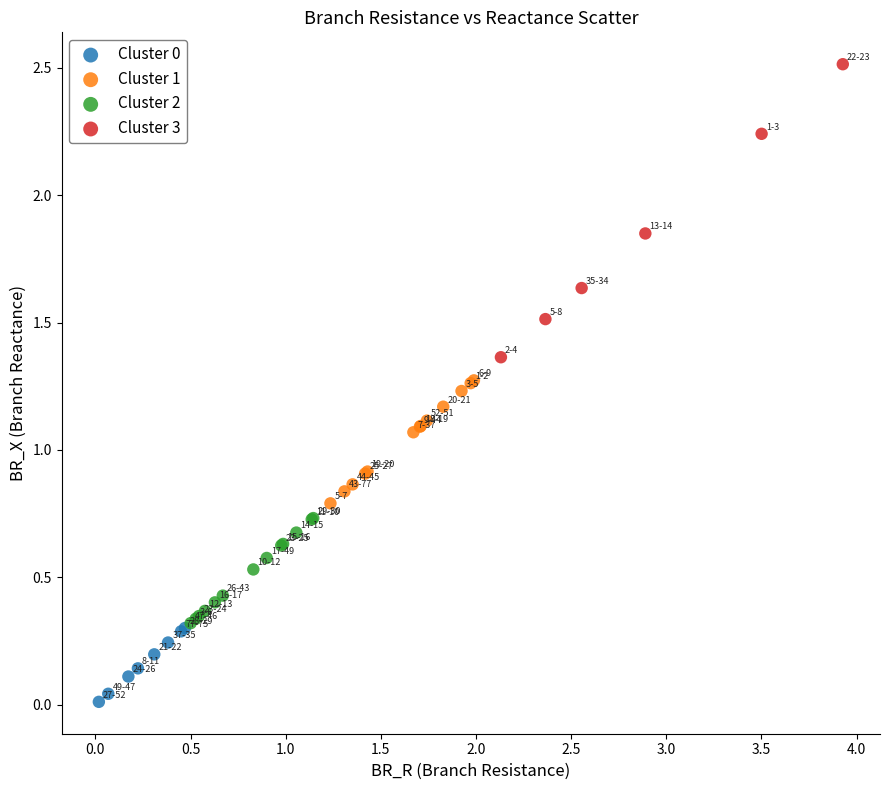

Which series reaches the maximum Y coordinate?

Cluster 3